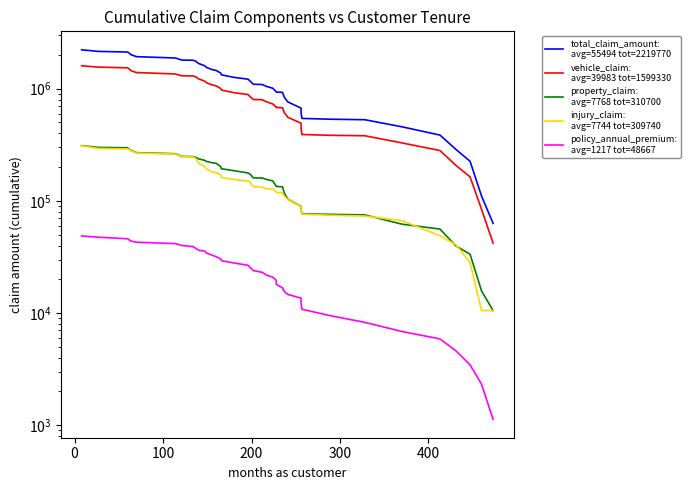

What is the smallest value displayed?

1131.4